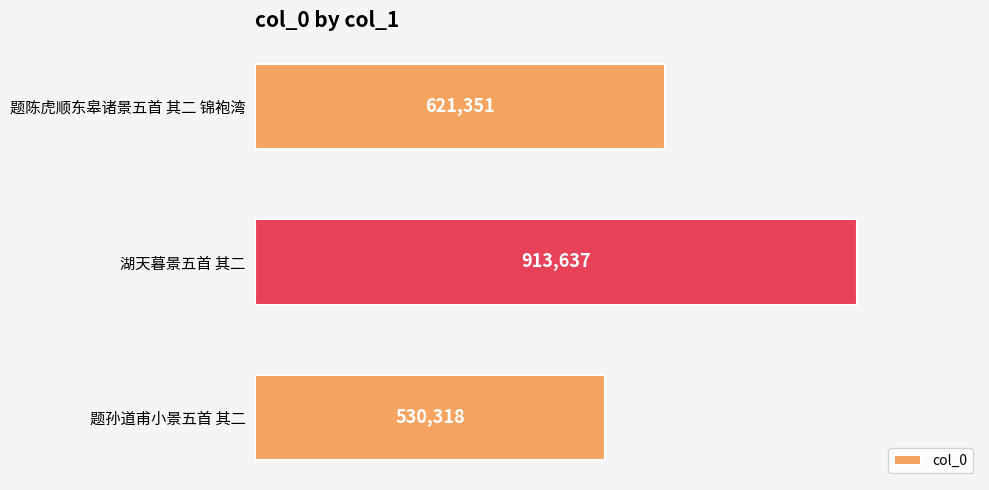

Are the bars horizontal?

Yes